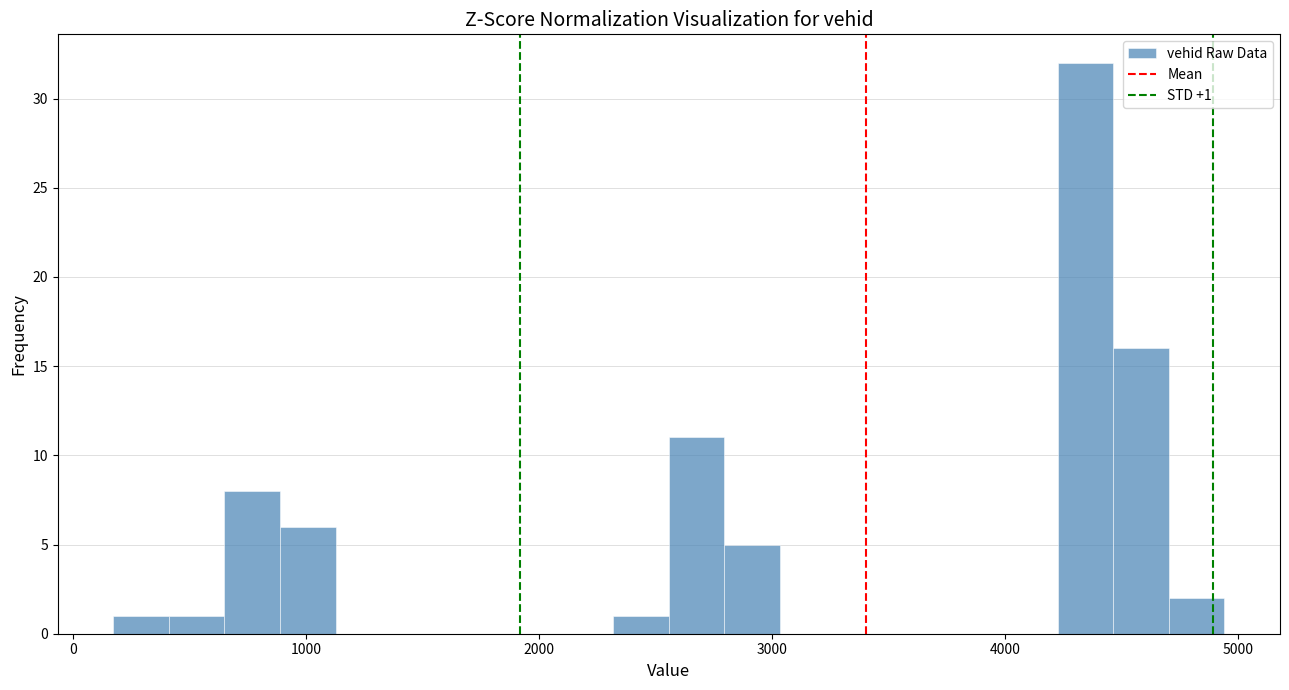

Read against the x-axis, roughly where is the centre of the tallest bar?

4300